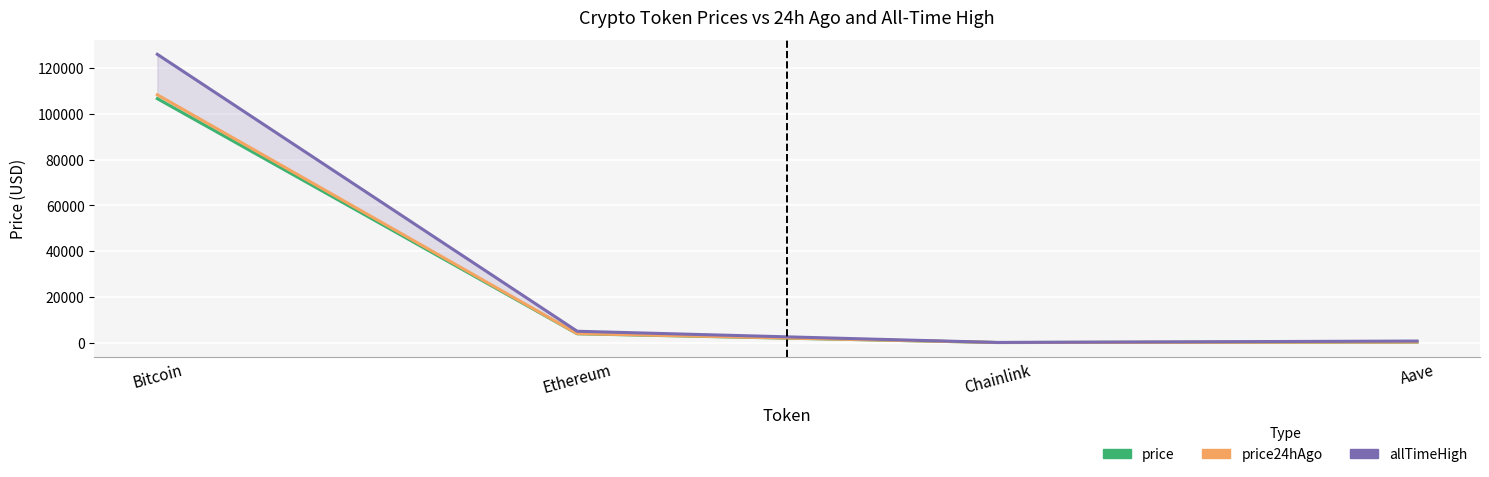

True or false: allTimeHigh and price24hAgo cross at least once.

False